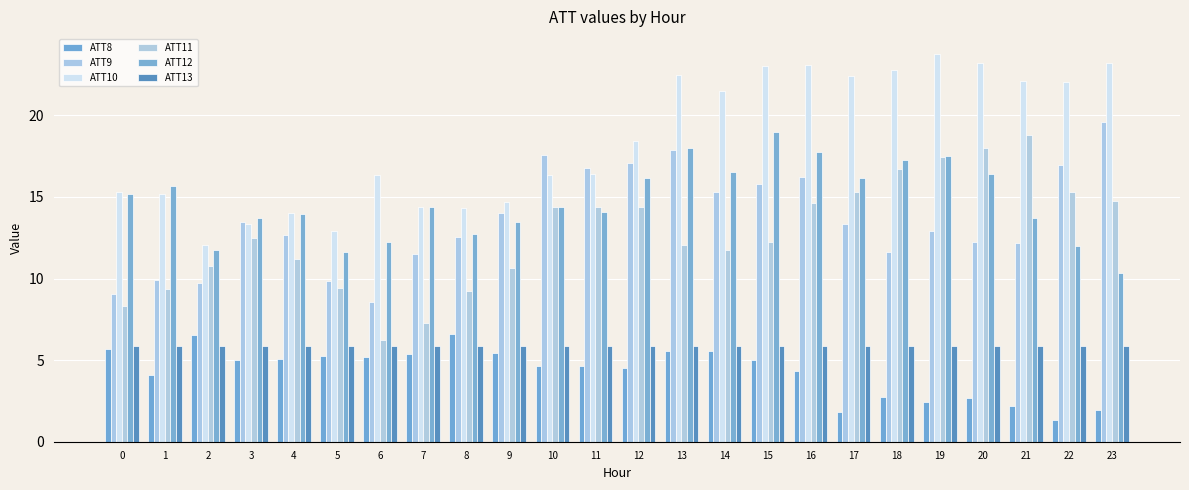

What is the difference between the highest and lowest values at 0?

9.6